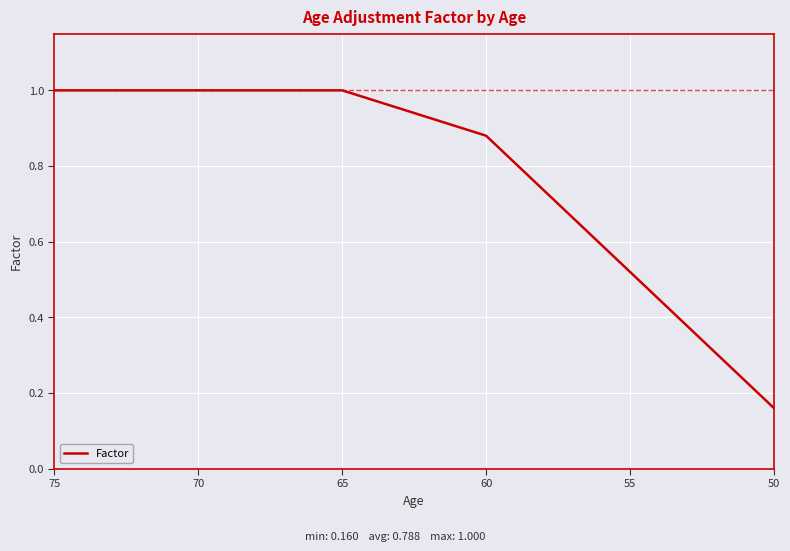

What is the average value?

0.8